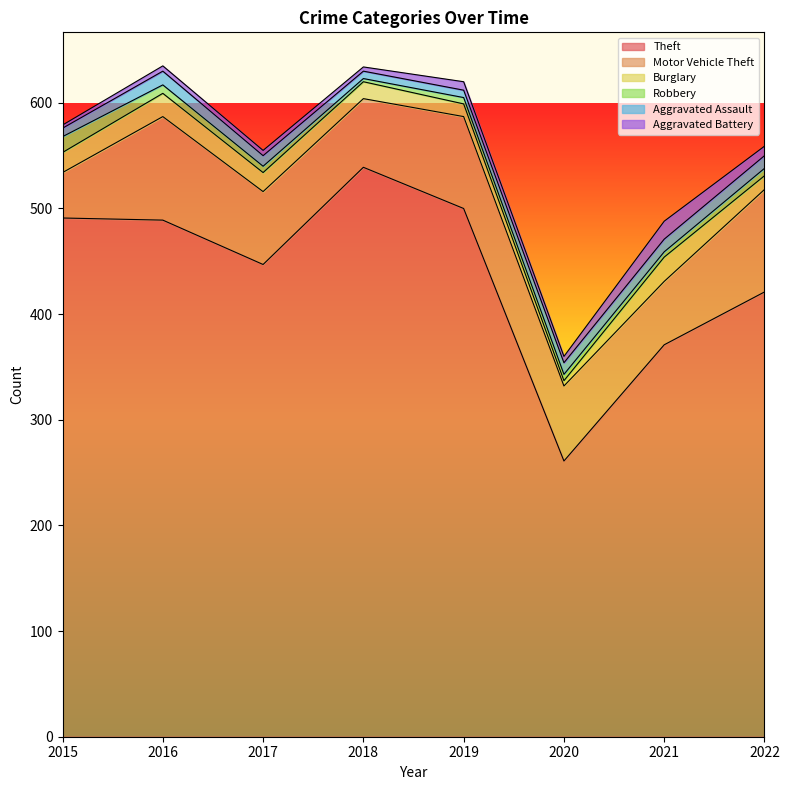

Between 2016 and 2021, which series saw the biggest shift?

Theft